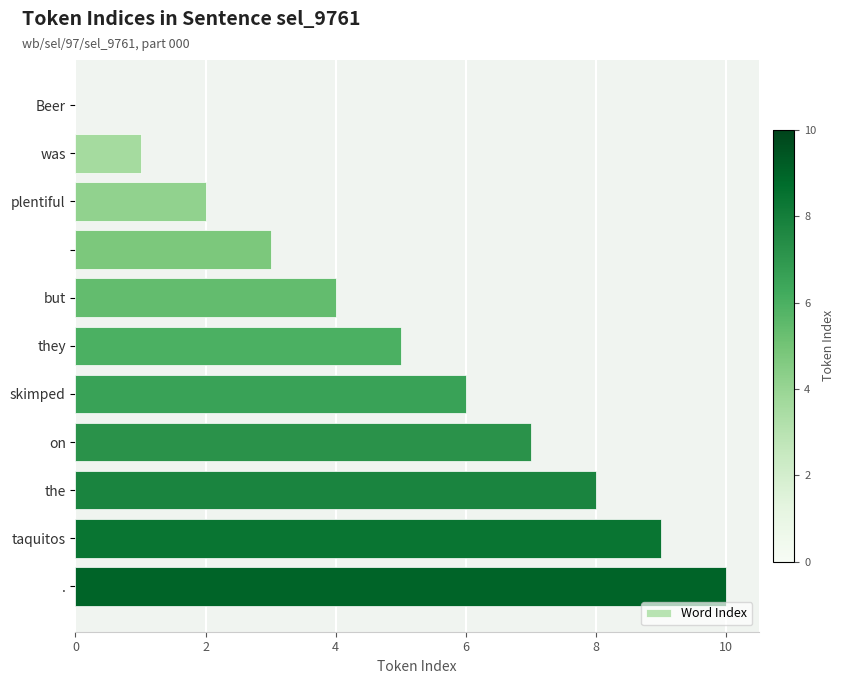

What is the maximum value shown in the chart?

10